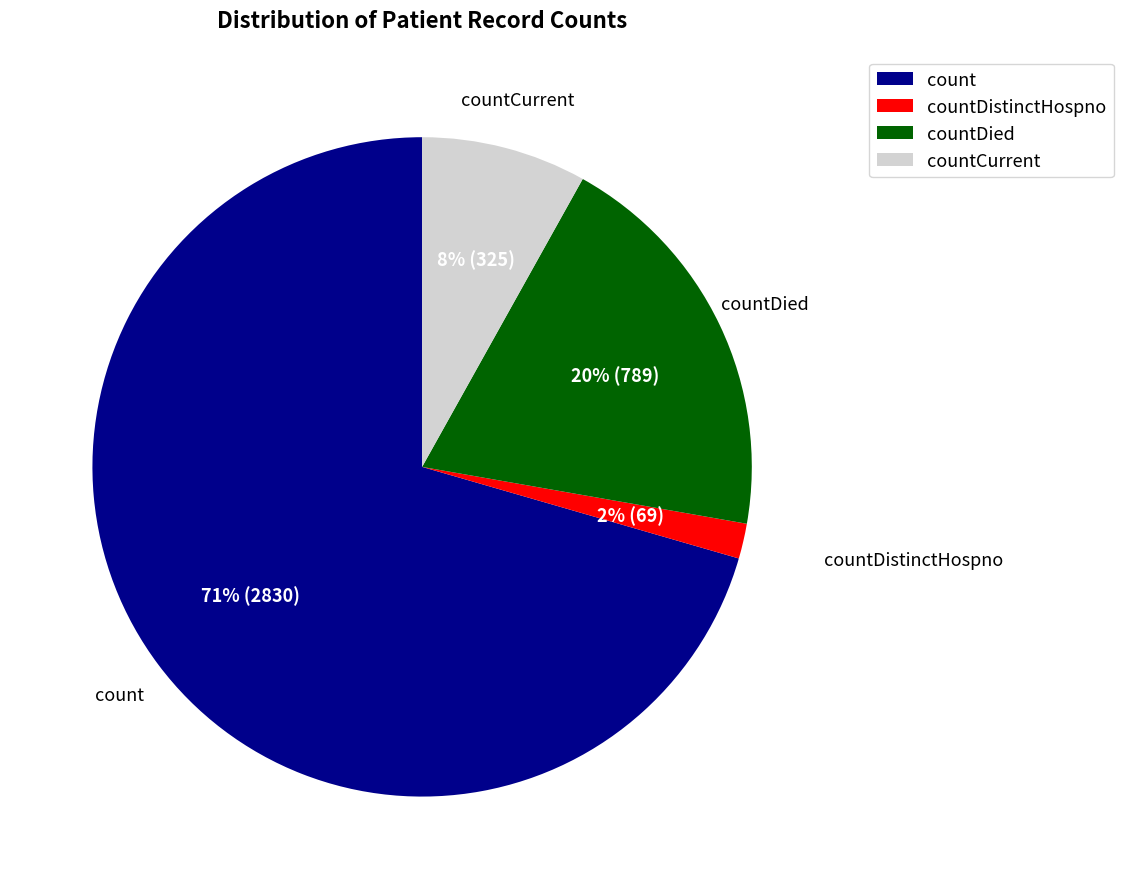

How many slices are in this pie chart?

4